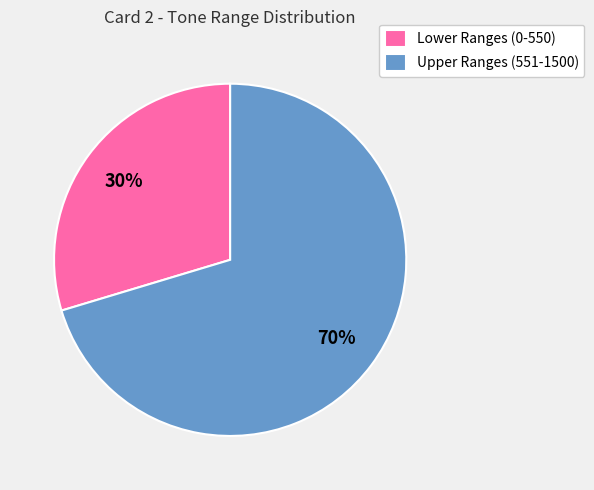

To the nearest percent, what portion does Upper Ranges (551-1500) represent?

70%